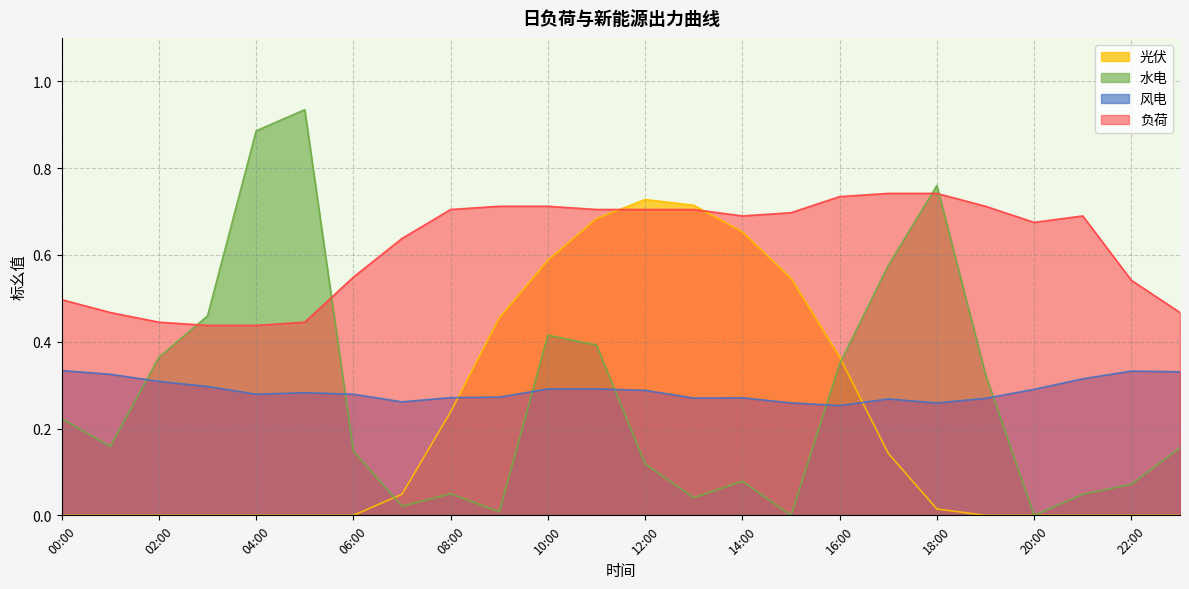

What value does the 光伏 series have at 16:00?

0.4